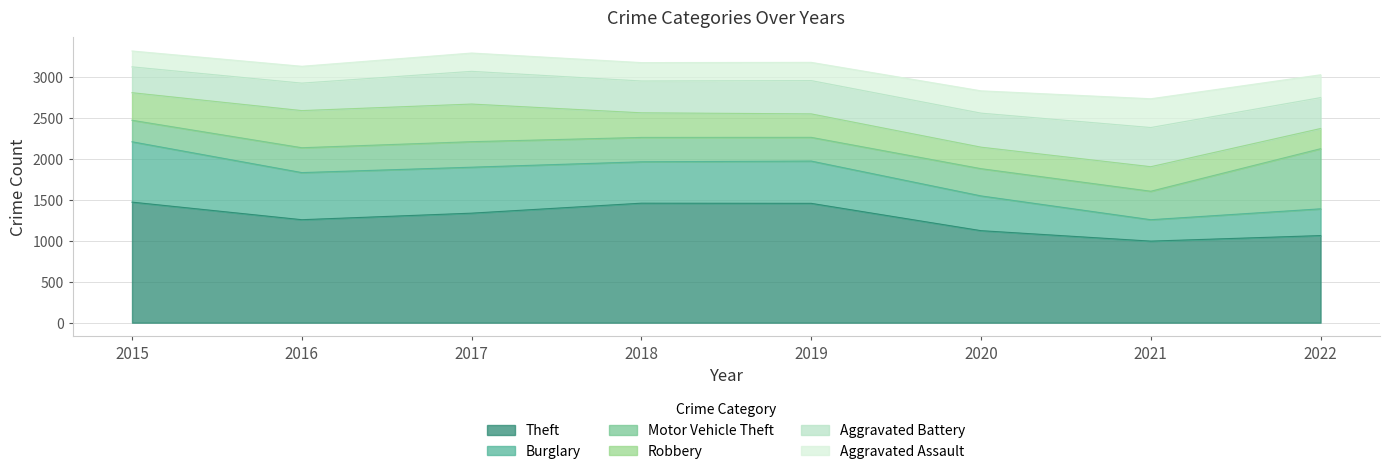

What is the minimum value for Aggravated Battery?

316